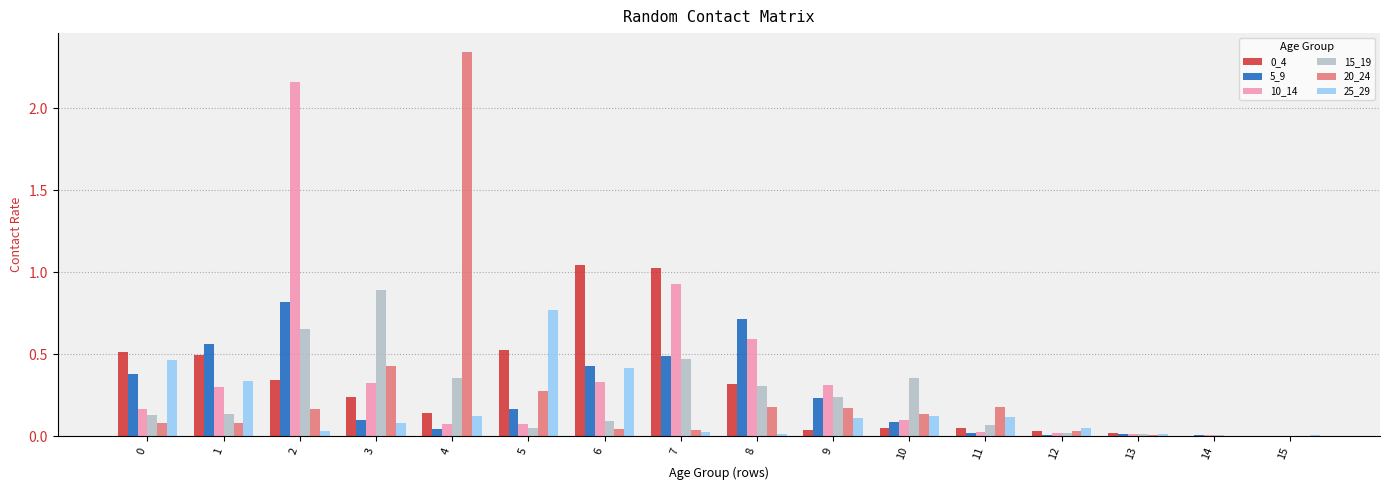

What is the sum of all 15_19 values?

3.8